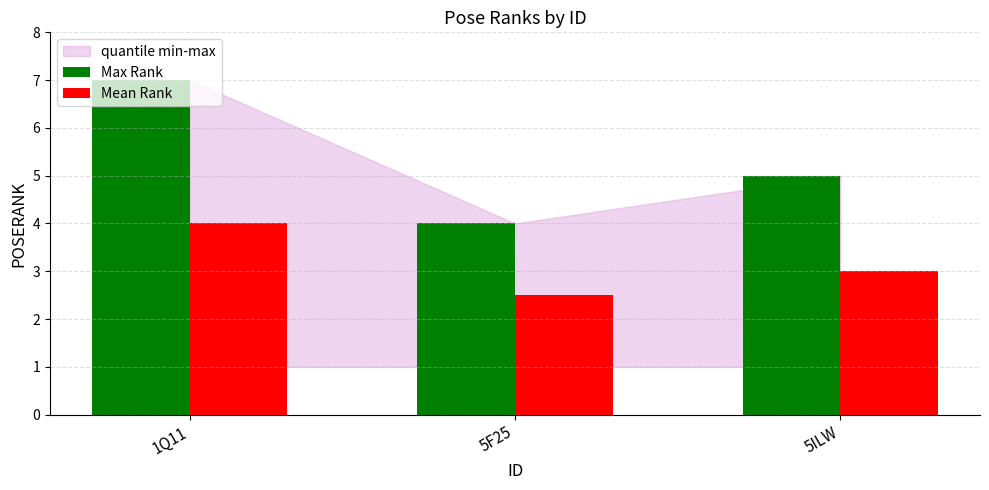

What is the maximum value shown in the chart?

7.0